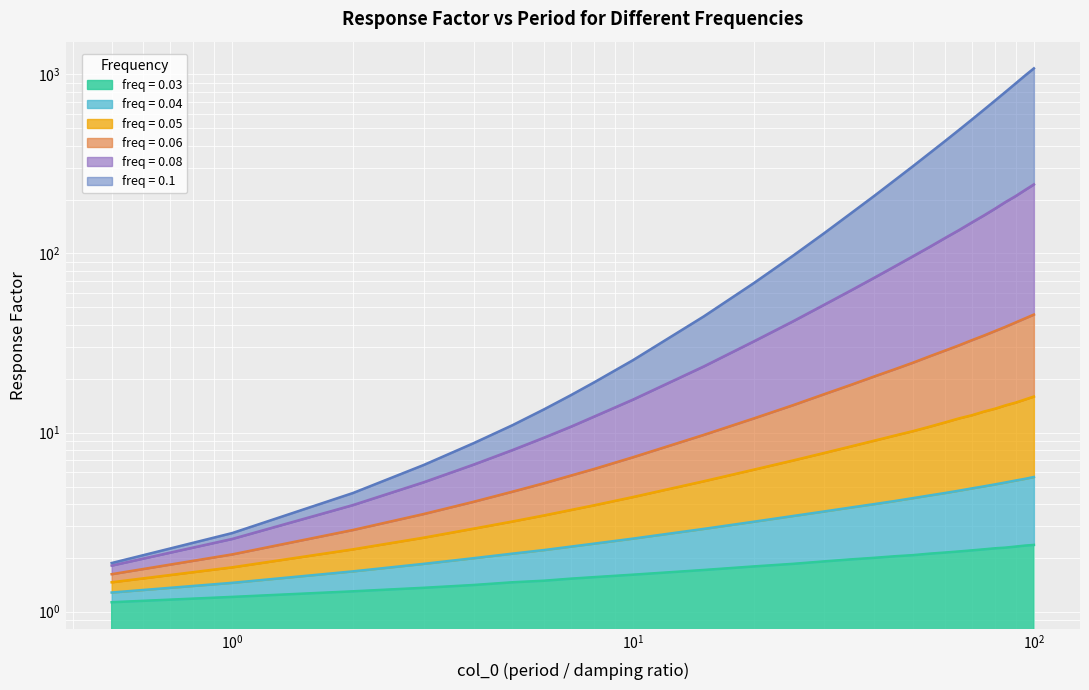

What position from the left is 100?

28